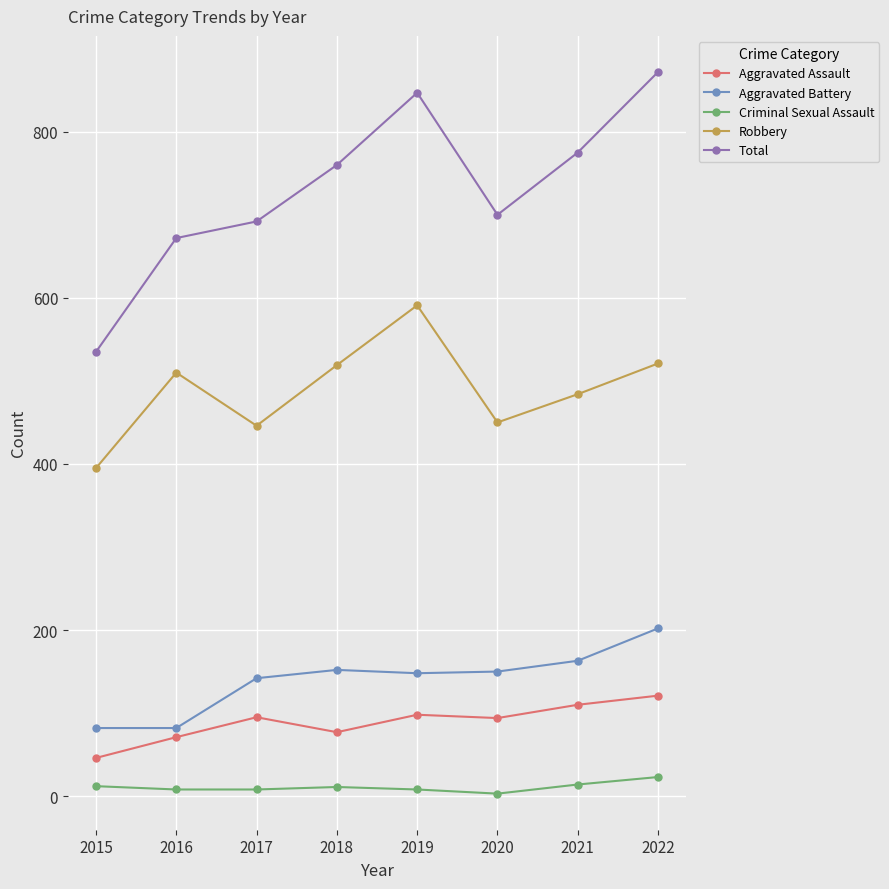

Rank the series by their maximum value, from highest to lowest.

Total, Robbery, Aggravated Battery, Aggravated Assault, Criminal Sexual Assault